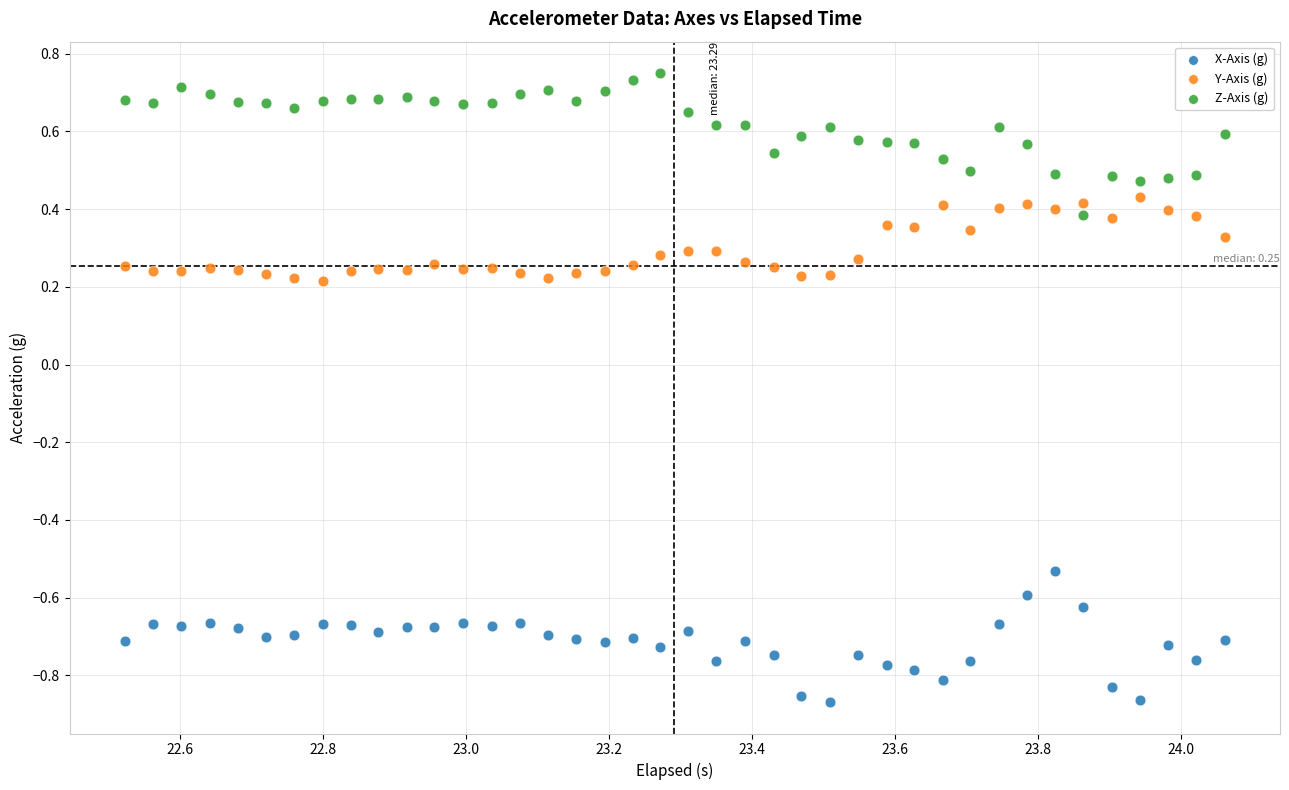

Which series has the widest spread of Y values?

Z-Axis (g)